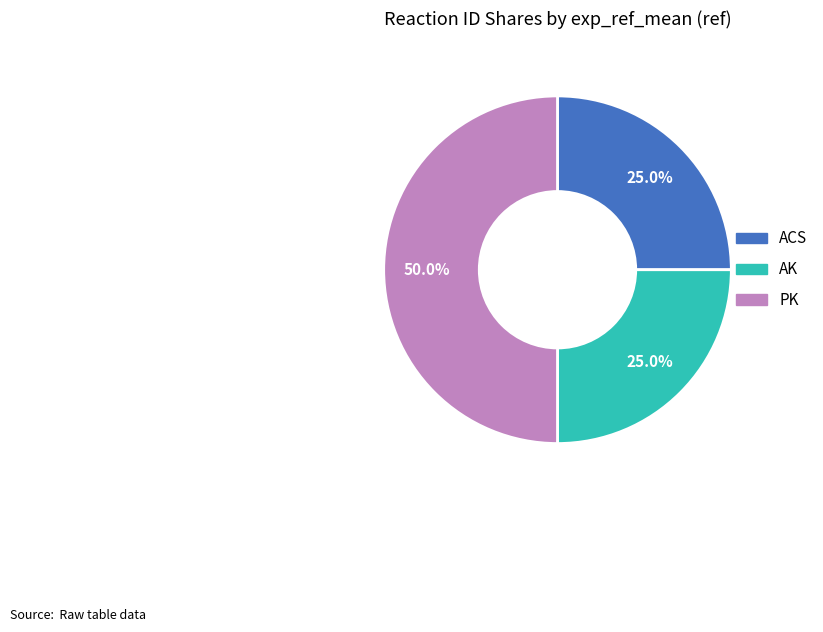

True or false: ACS accounts for 13% of the total.

False